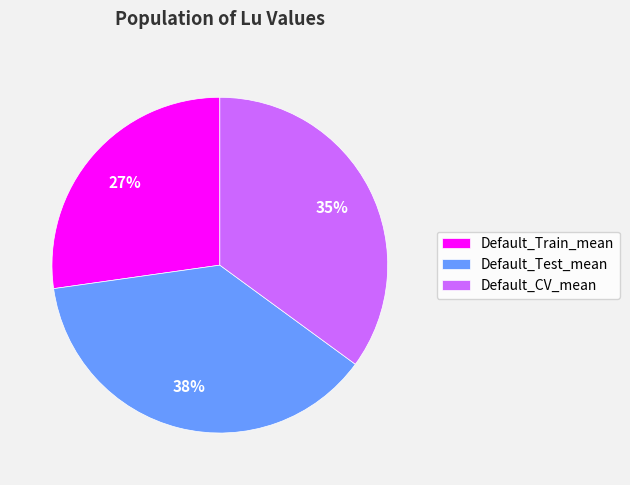

Is the sum of Default_CV_mean and Default_Train_mean greater than half?

Yes